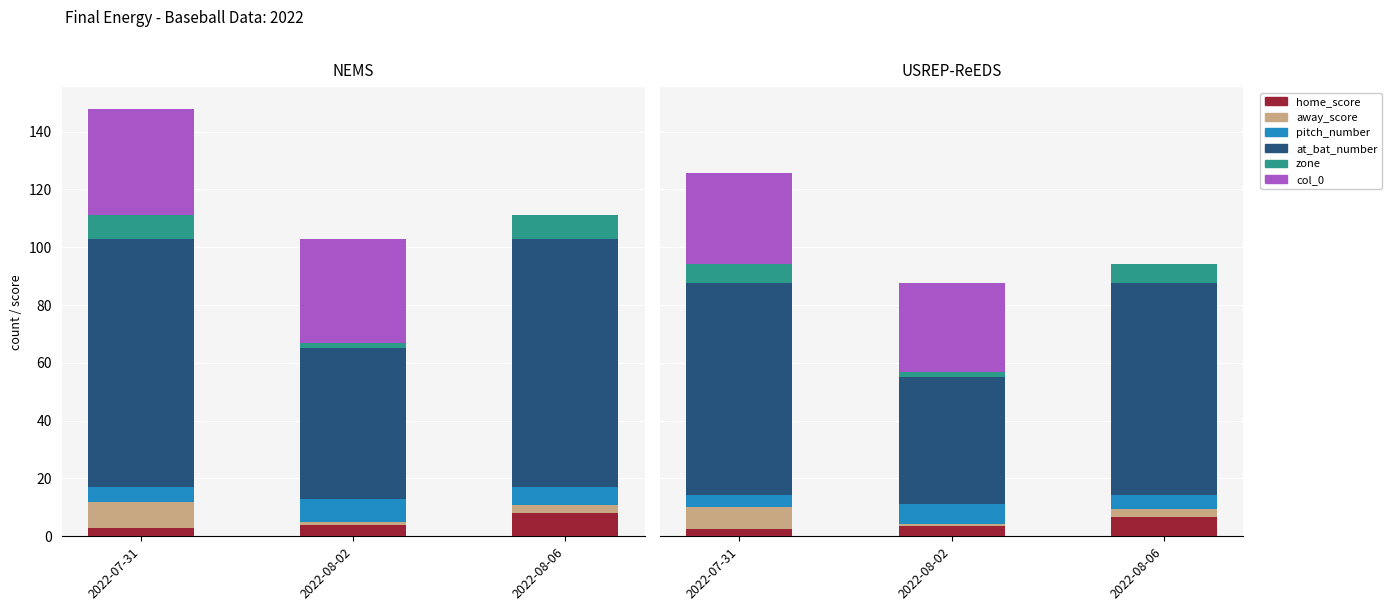

Which series changed the most between 2022-07-31 and 2022-08-06?

col_0